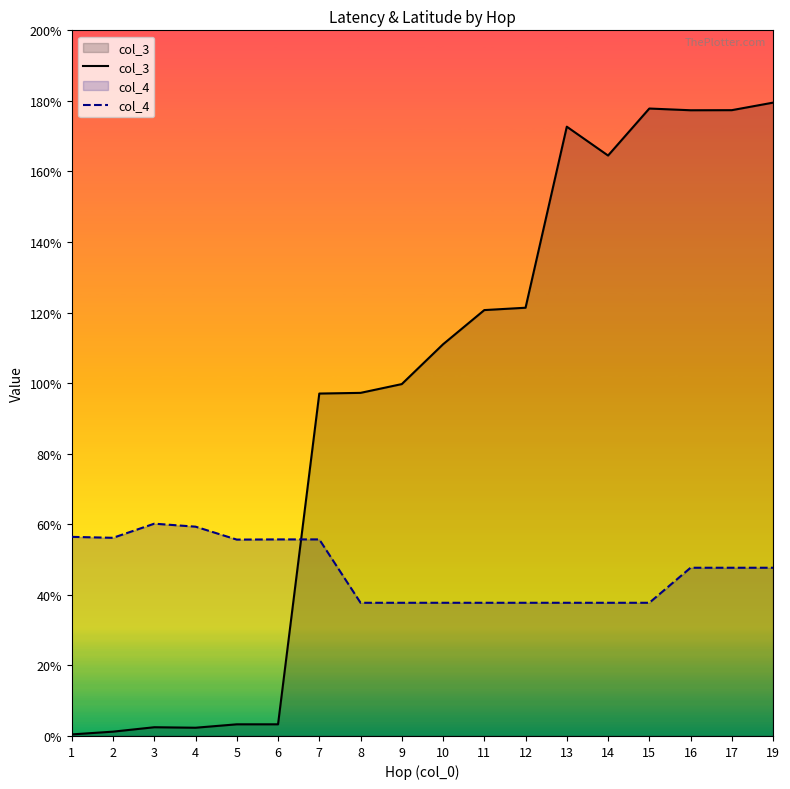

True or false: col_4 and col_3 intersect in this chart.

True